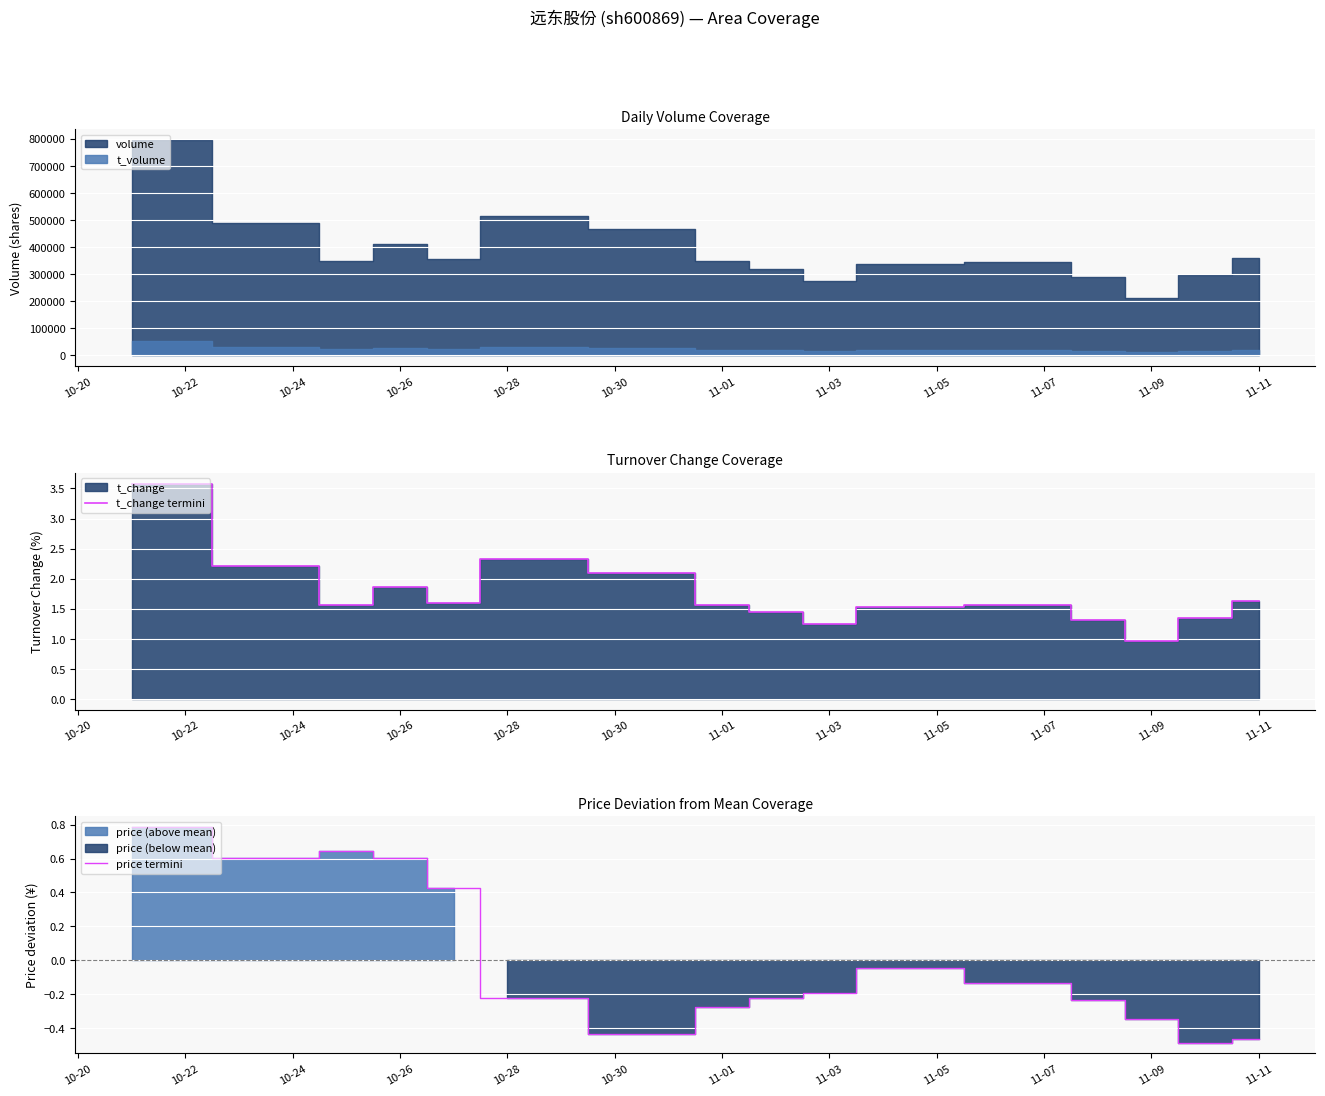

Is it true that price termini equals 0.6 at 10-24?

True